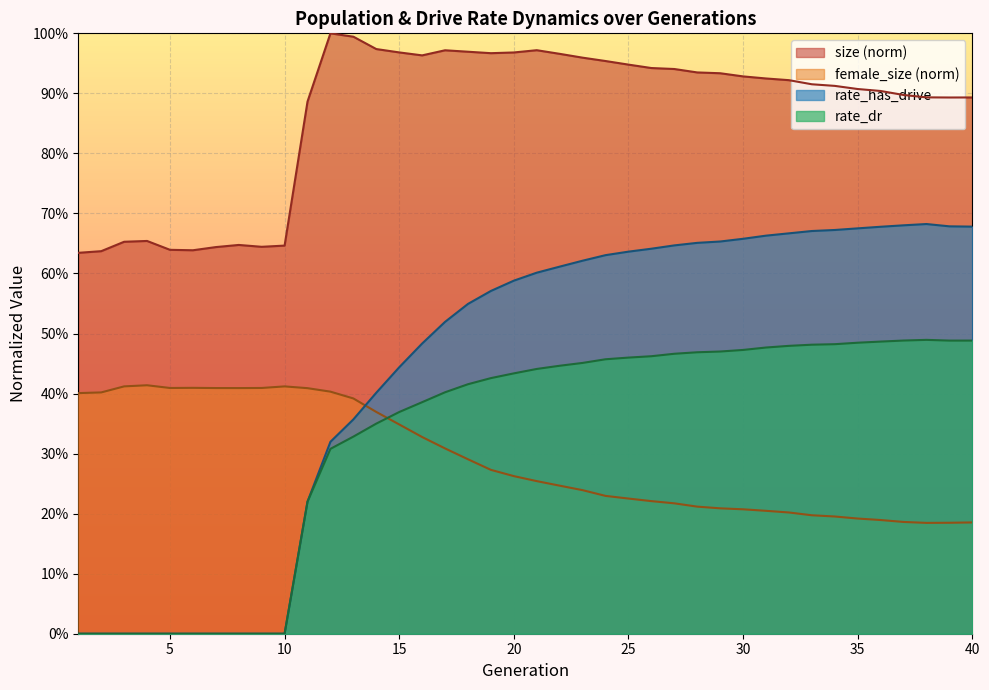

Rank the series at 1 from lowest to highest value.

rate_dr, rate_has_drive, female_size, size